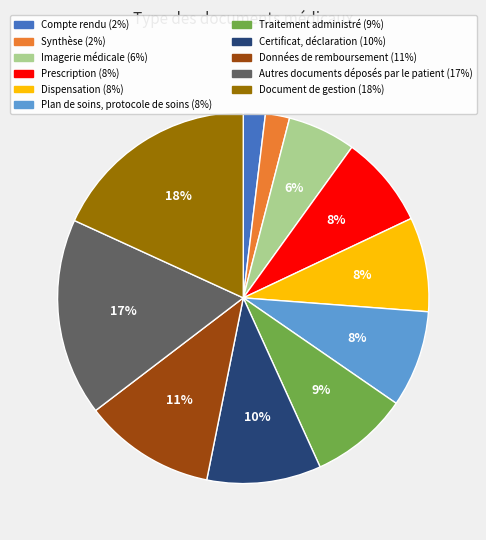

Which slice is the largest?

Document de gestion